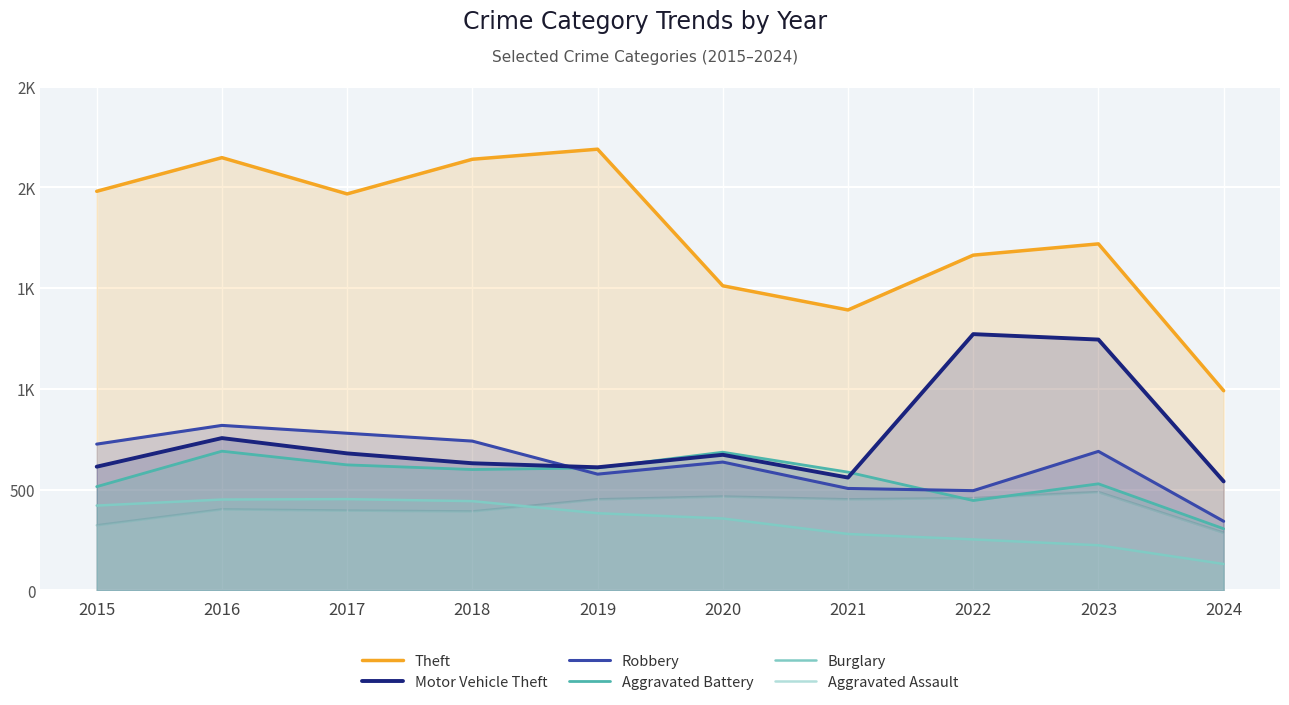

What is the maximum value shown in the chart?

2190